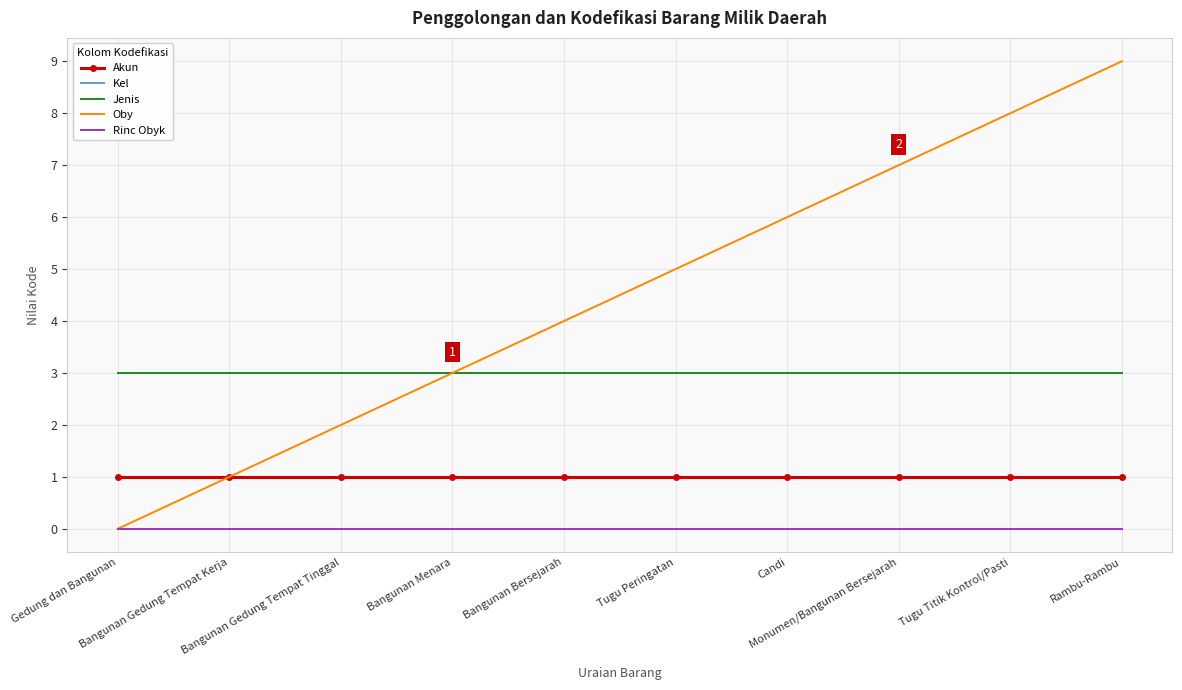

True or false: Oby has a value of 2 at Bangunan Gedung Tempat Tinggal.

True